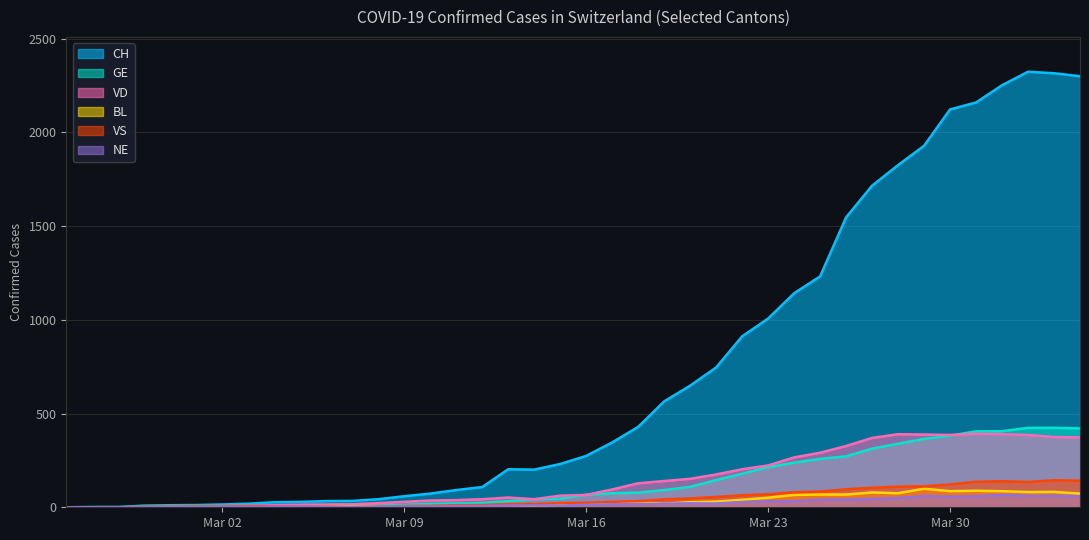

How many positive values does the GE series have?

39